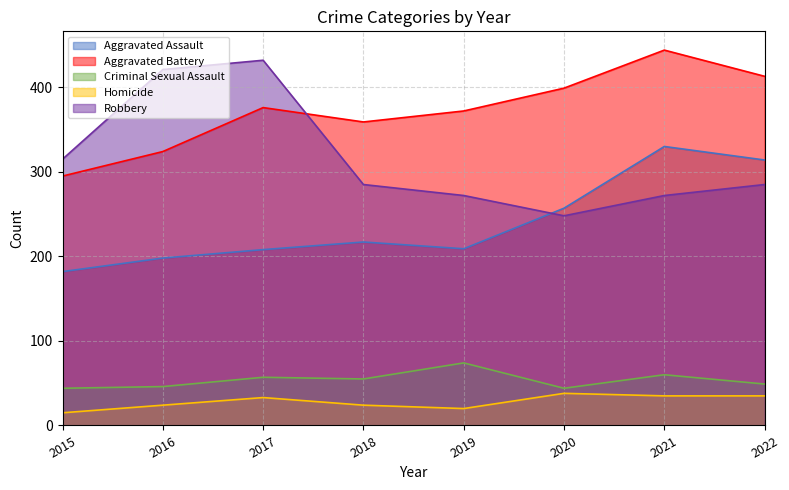

What is the sum of all Aggravated Battery values?

2982